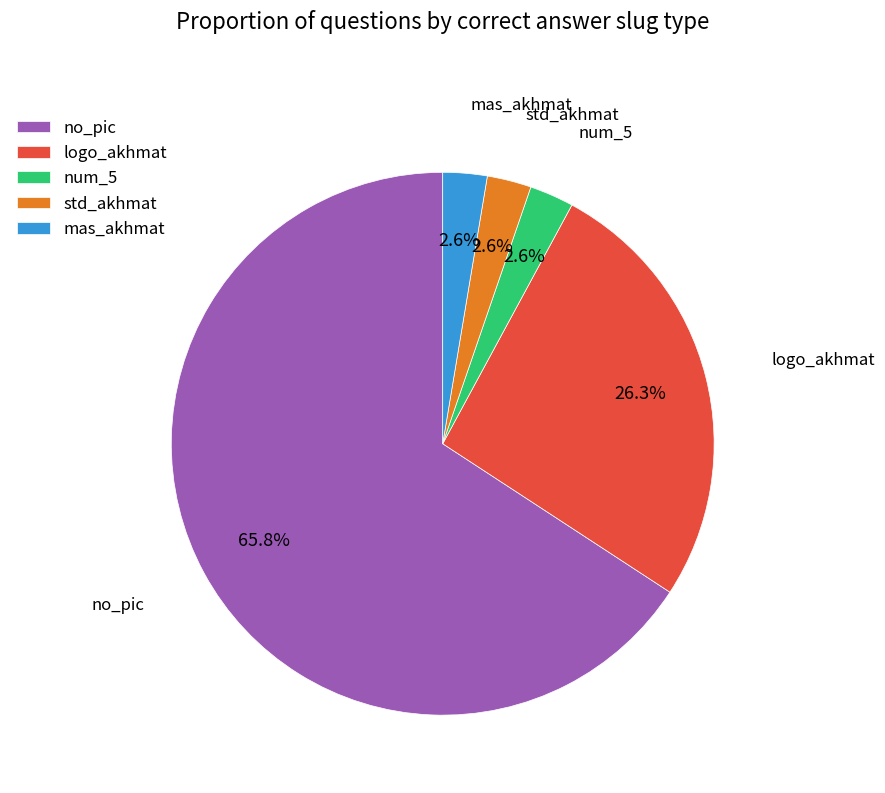

To the nearest percent, what is the average slice percentage?

20%